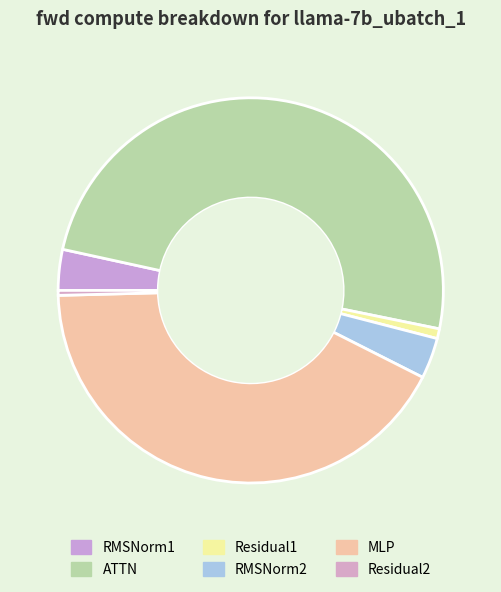

Combined, do RMSNorm1 and Residual2 account for over 50%?

No